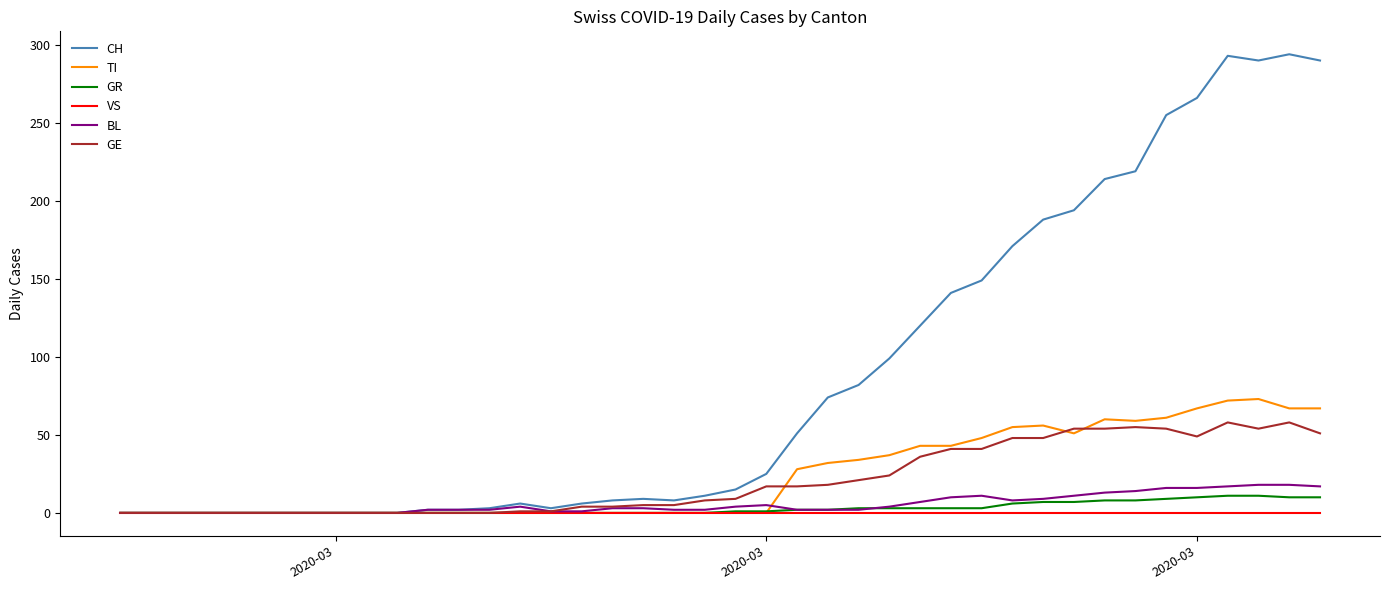

Which series has the largest total across all categories?

CH